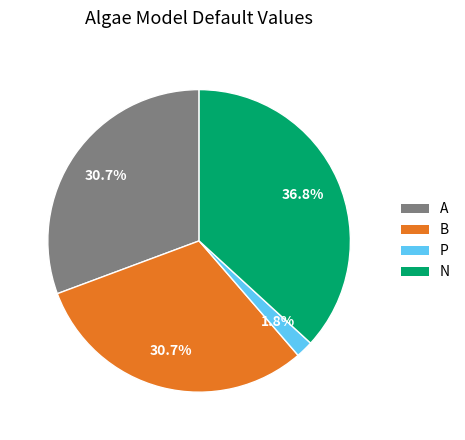

Which has a higher value, P or N?

N